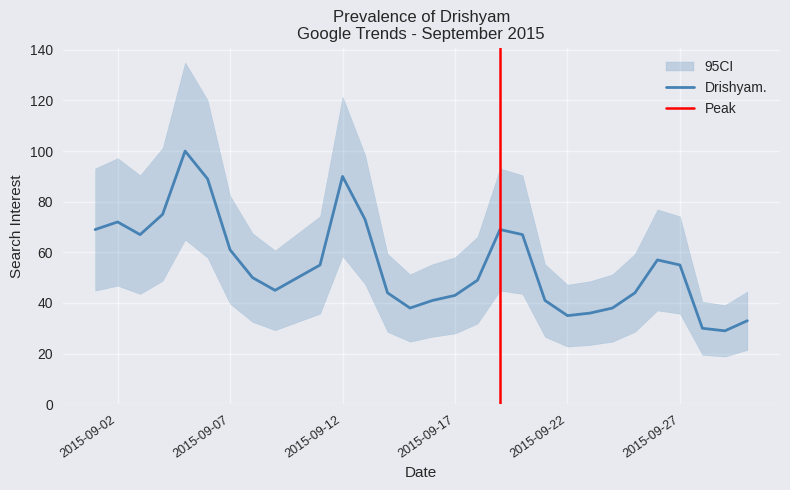

What is the value of the 14th point from the left?

44